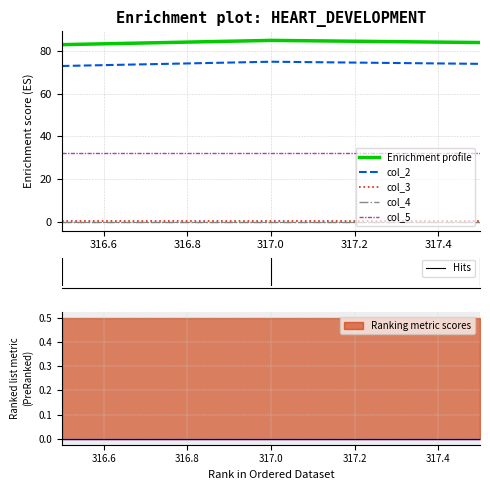

Is it true that col_3 equals 0.5 at 317.5?

True